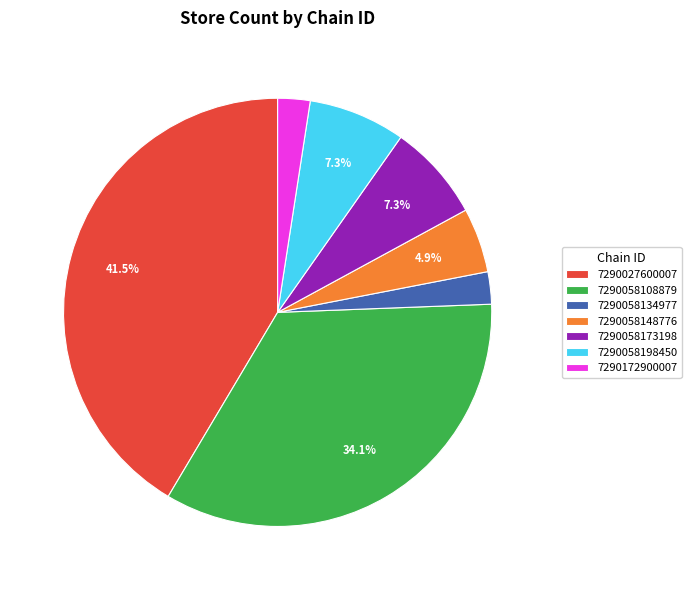

What is the largest slice in the pie chart?

7290027600007